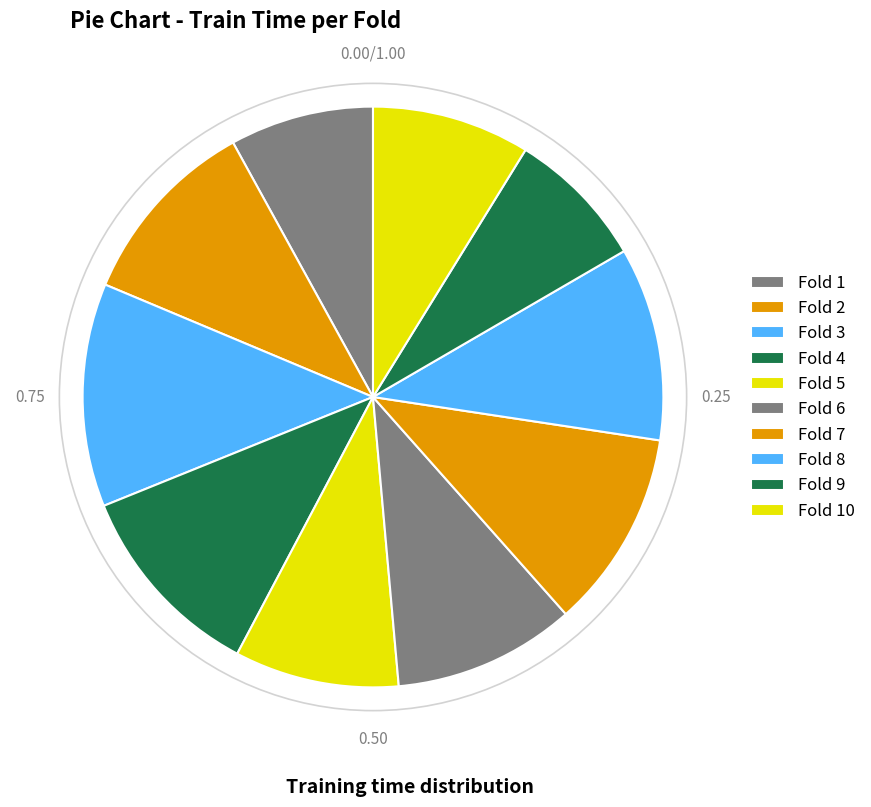

To the nearest percent, what is the average slice percentage?

10%